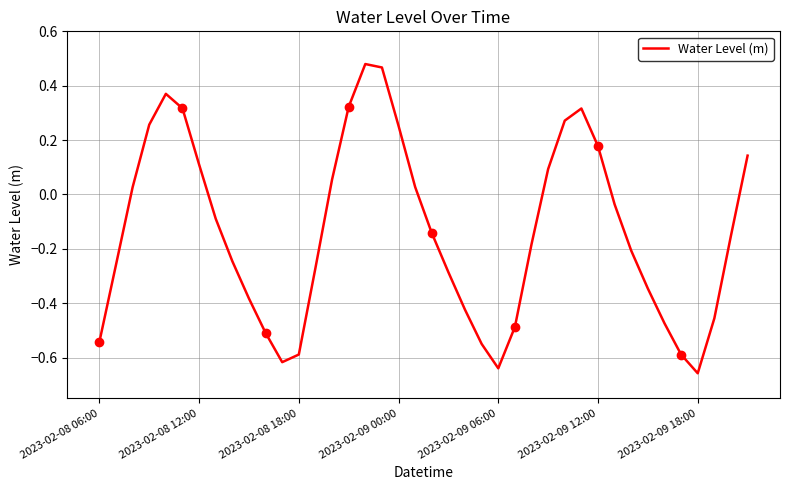

Where is the first local minimum?

11